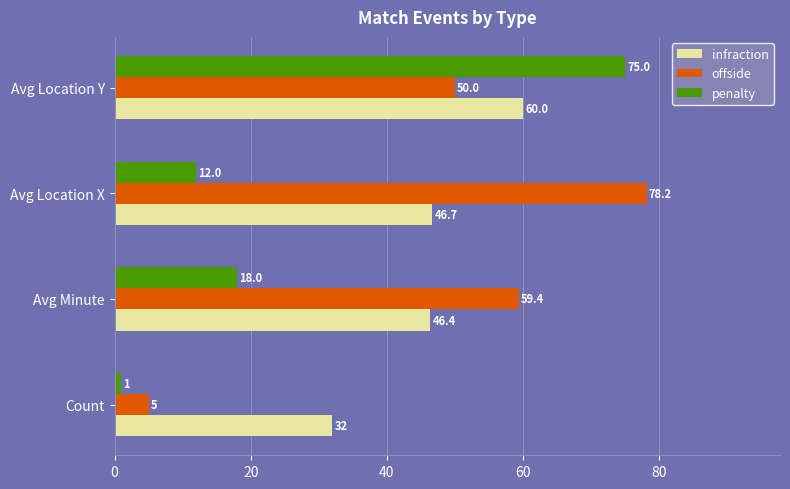

The value of infraction at Avg Location X is 20.0. True or false?

False